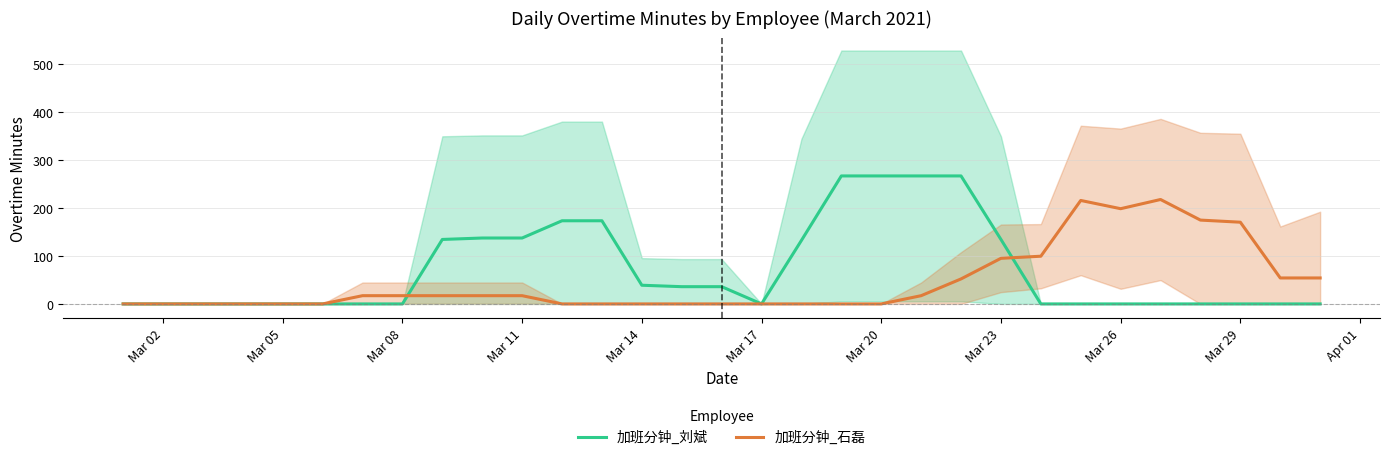

Count the number of categories in the chart.

31